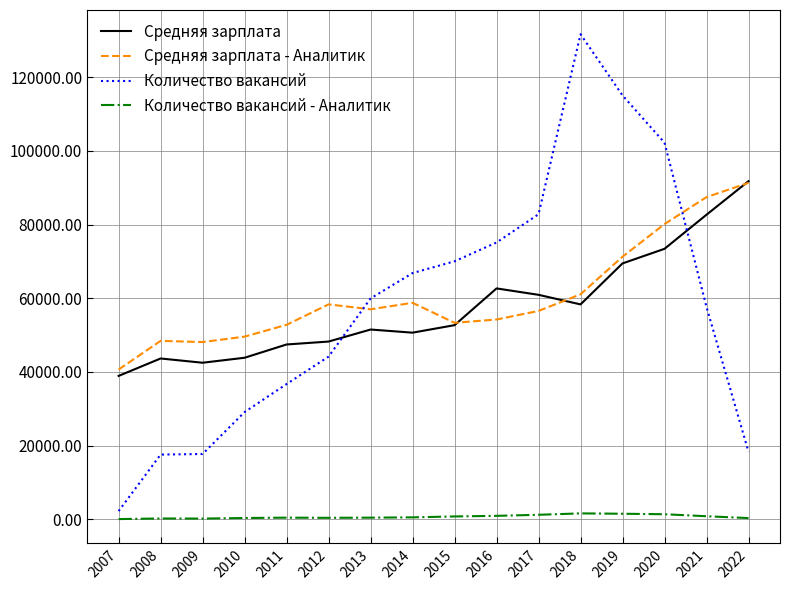

Does the chart have visible grid lines?

Yes